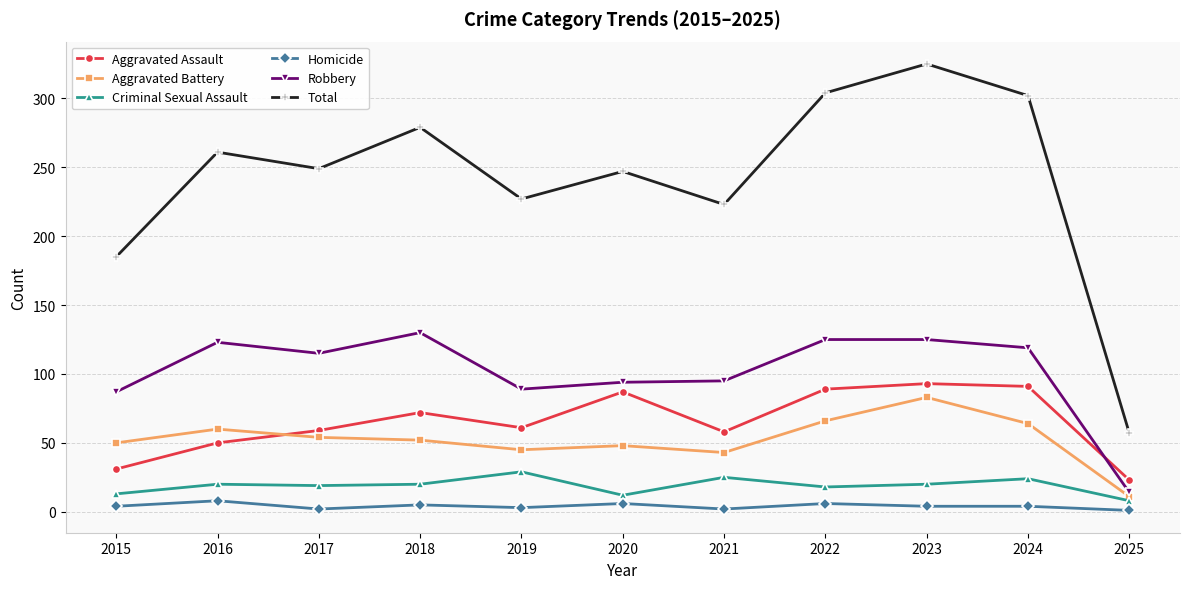

Which series has the largest total across all categories?

Total